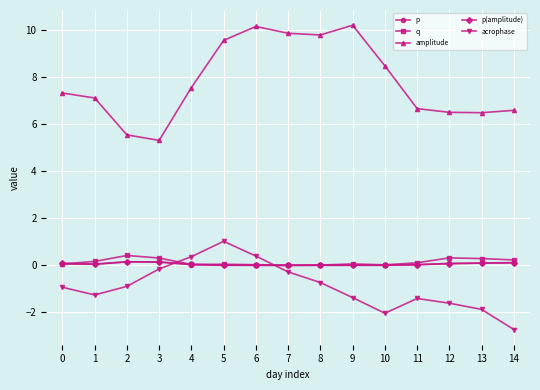

Does the chart have visible grid lines?

Yes